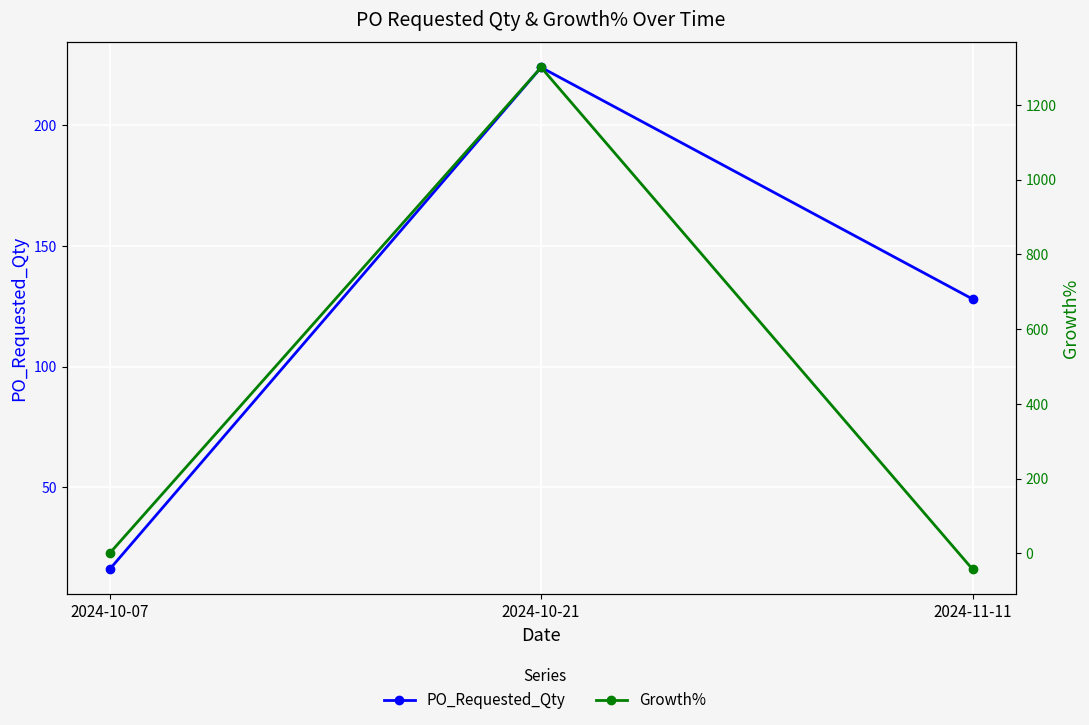

True or false: PO_Requested_Qty has a value of 224.0 at 2024-10-21.

True